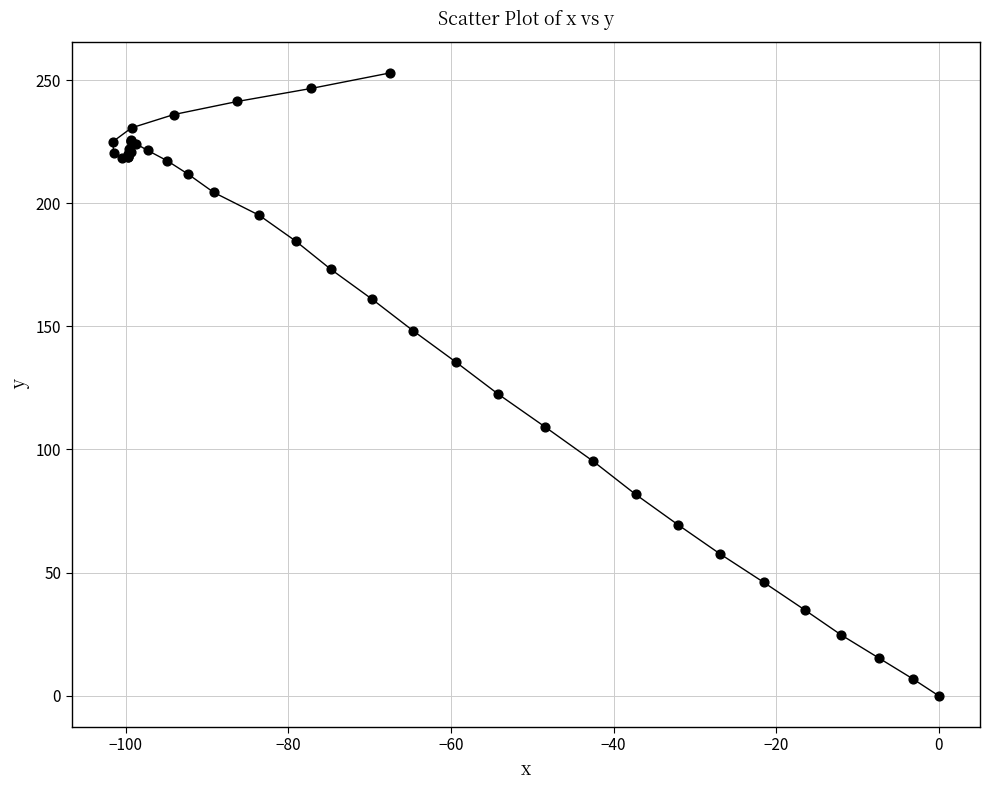

What Y value in the scatter plot is closest to 126?

122.5